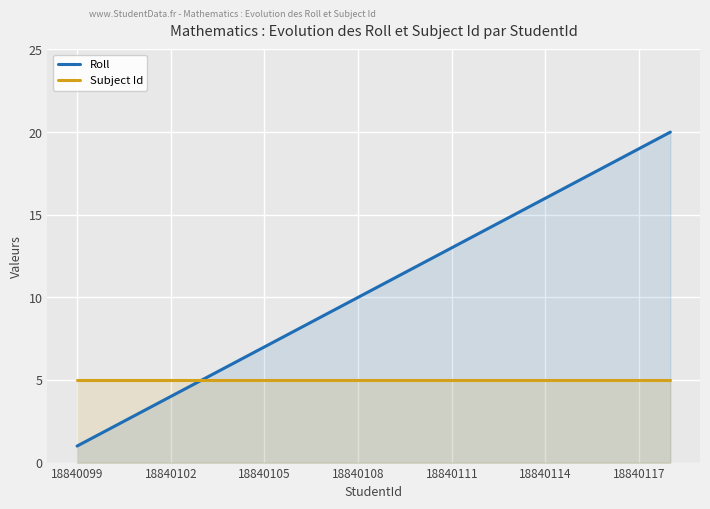

Rank the series at 18840111 from lowest to highest value.

Subject Id, Roll